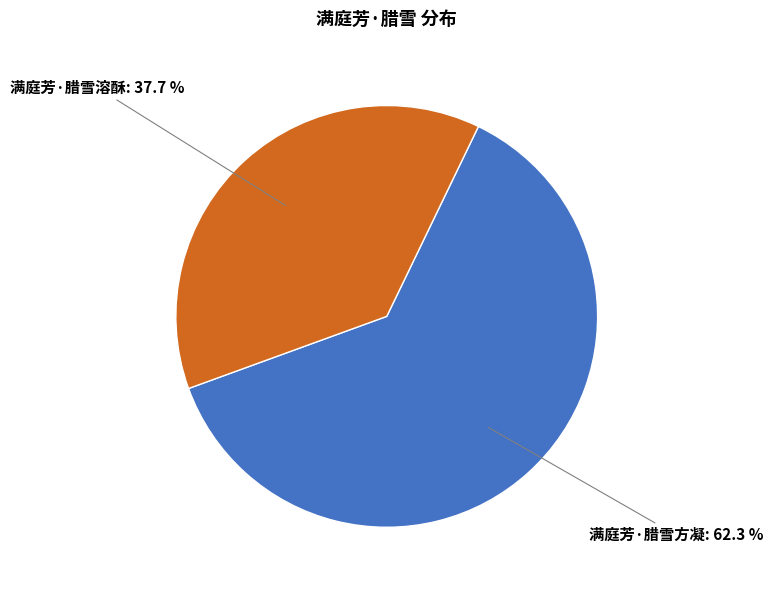

To the nearest percent, what percentage of the pie is 满庭芳·腊雪方凝?

62%